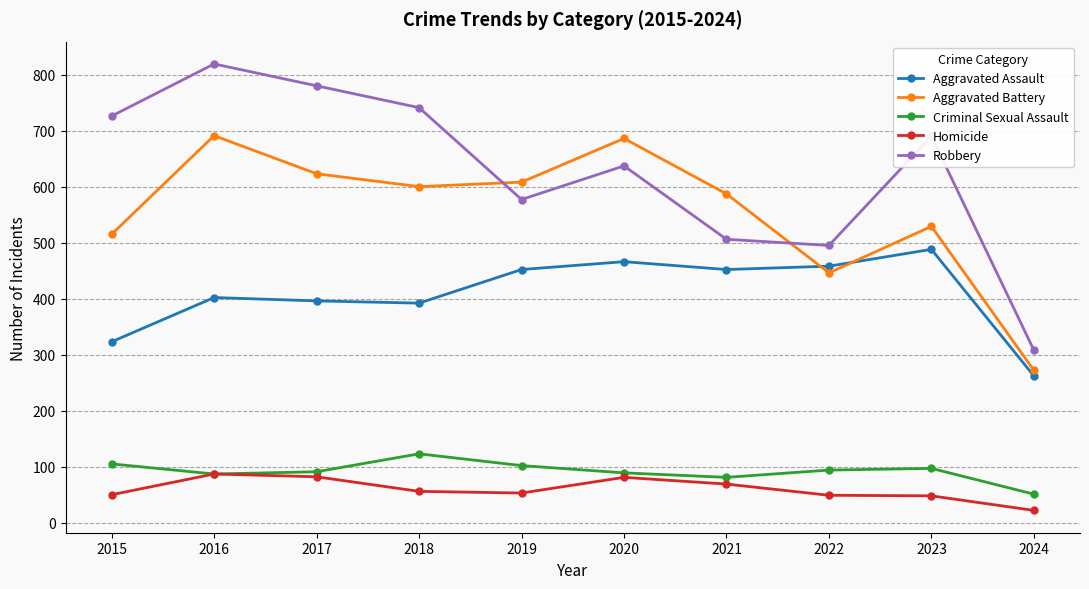

What is the approximate value of Aggravated Assault at 2018?

392